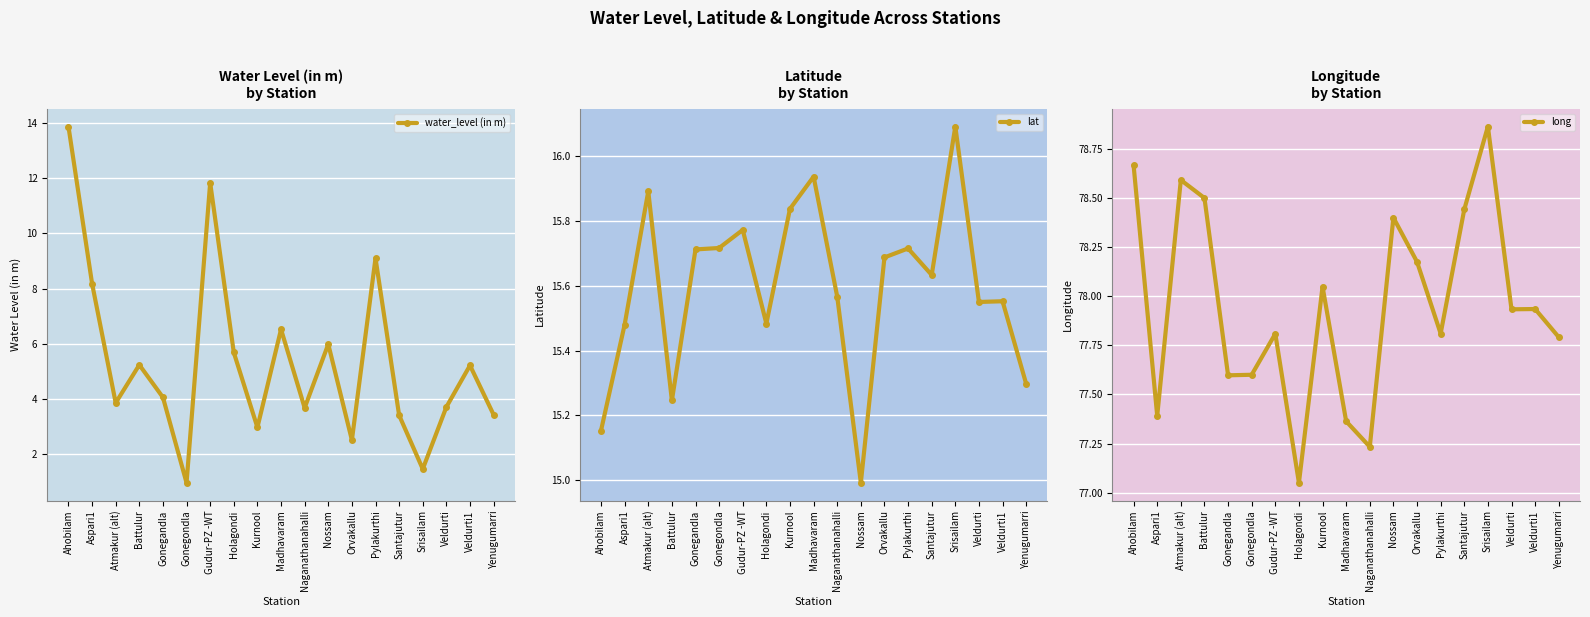

True or false: lat and long intersect in this chart.

False